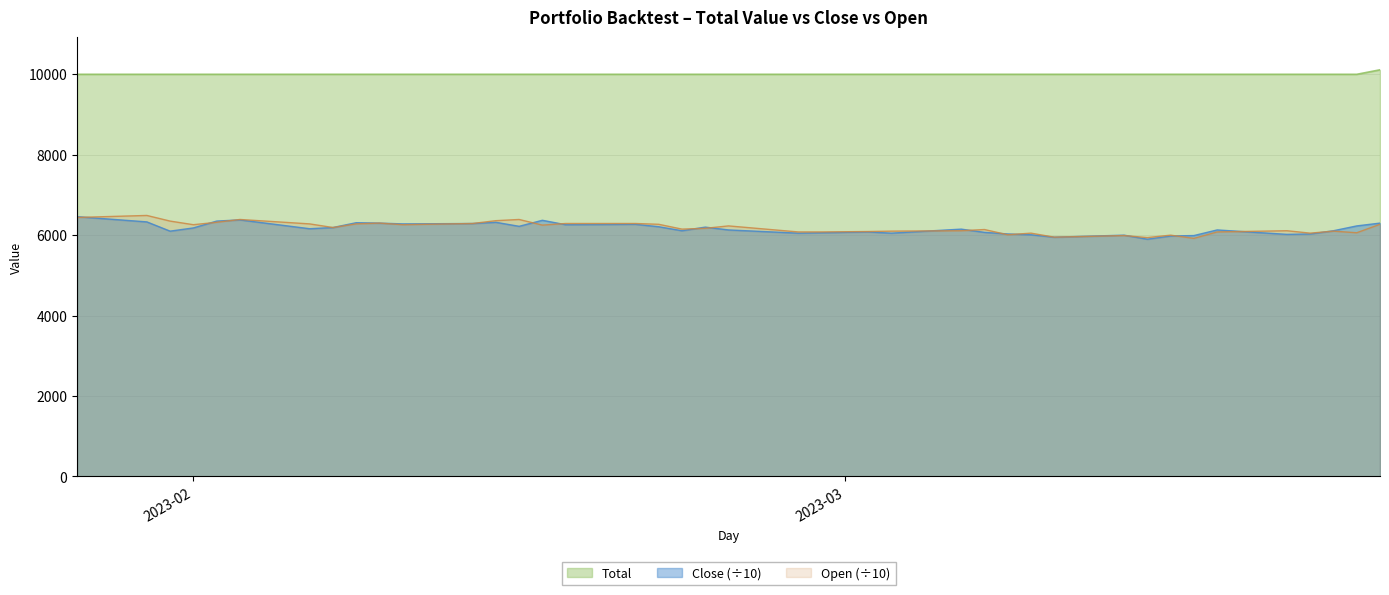

True or false: Total and Close cross at least once.

False